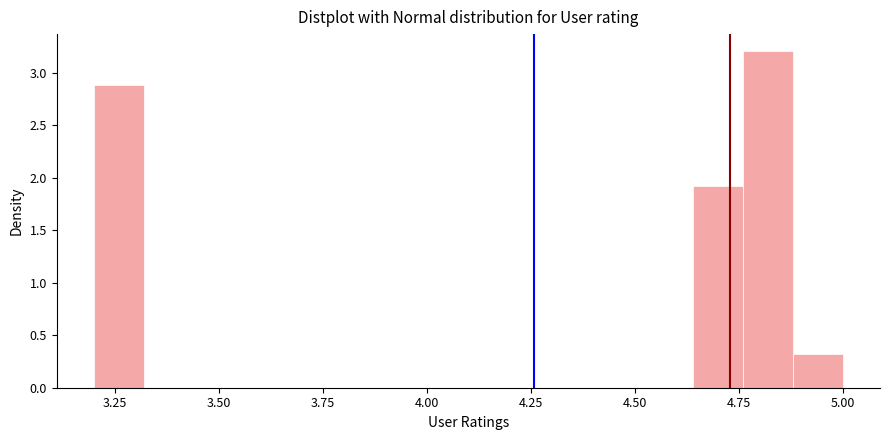

Read against the x-axis, roughly where is the centre of the tallest bar?

4.80